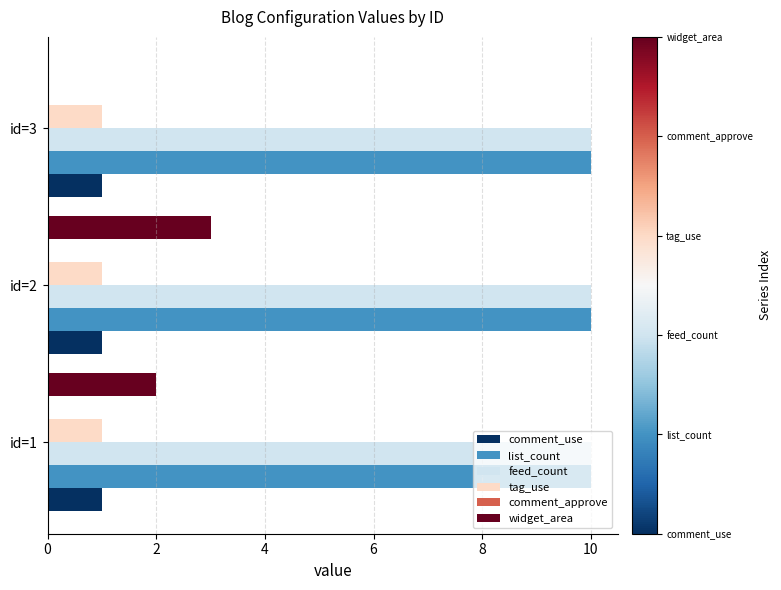

How many positive values does the widget_area series have?

2